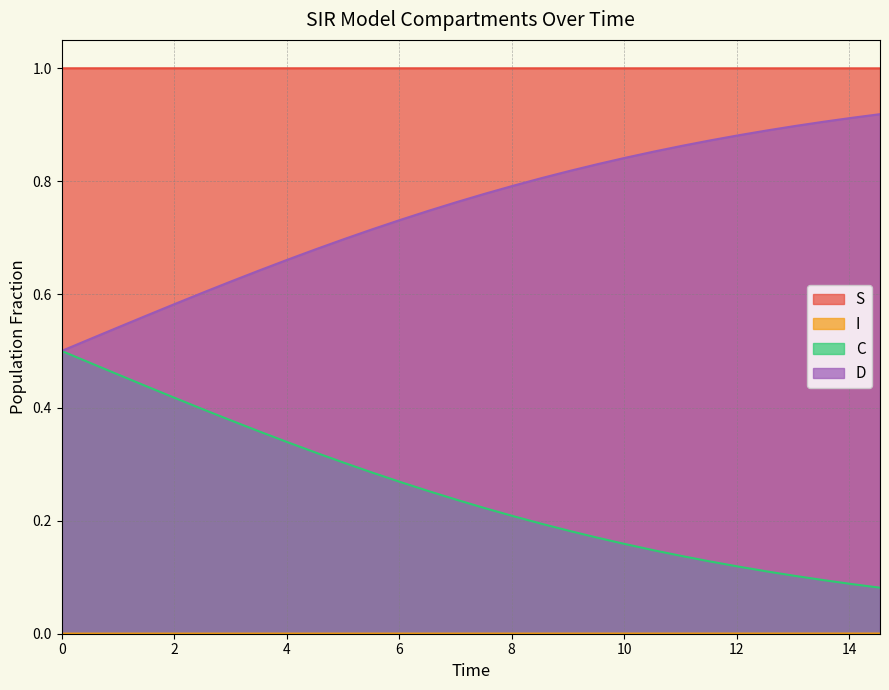

At how many categories does at least one series exceed 0?

30